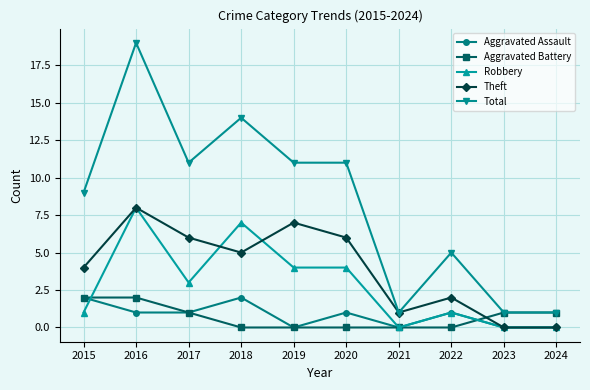

How many Total values are between 1 and 11?

8